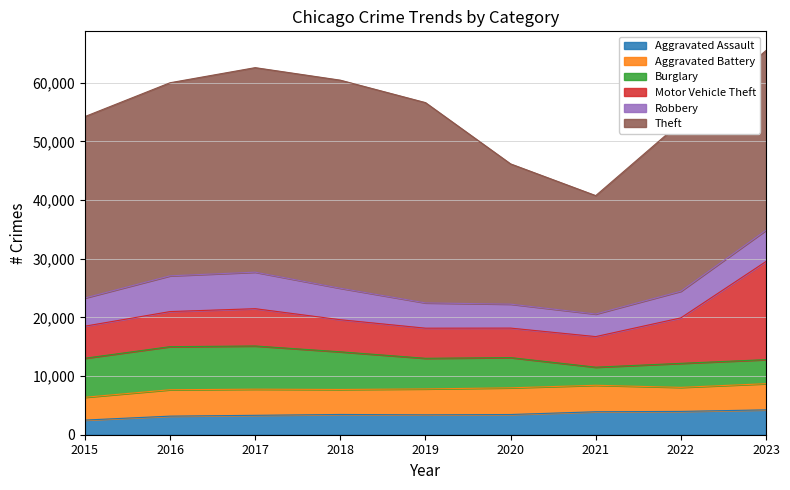

At which label is Motor Vehicle Theft closest to 10876?

2022